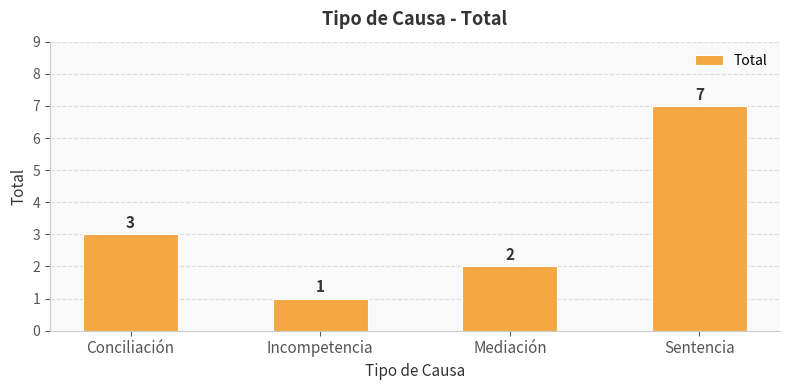

Reading left to right, extract all data points from this chart.

3	1	2	7